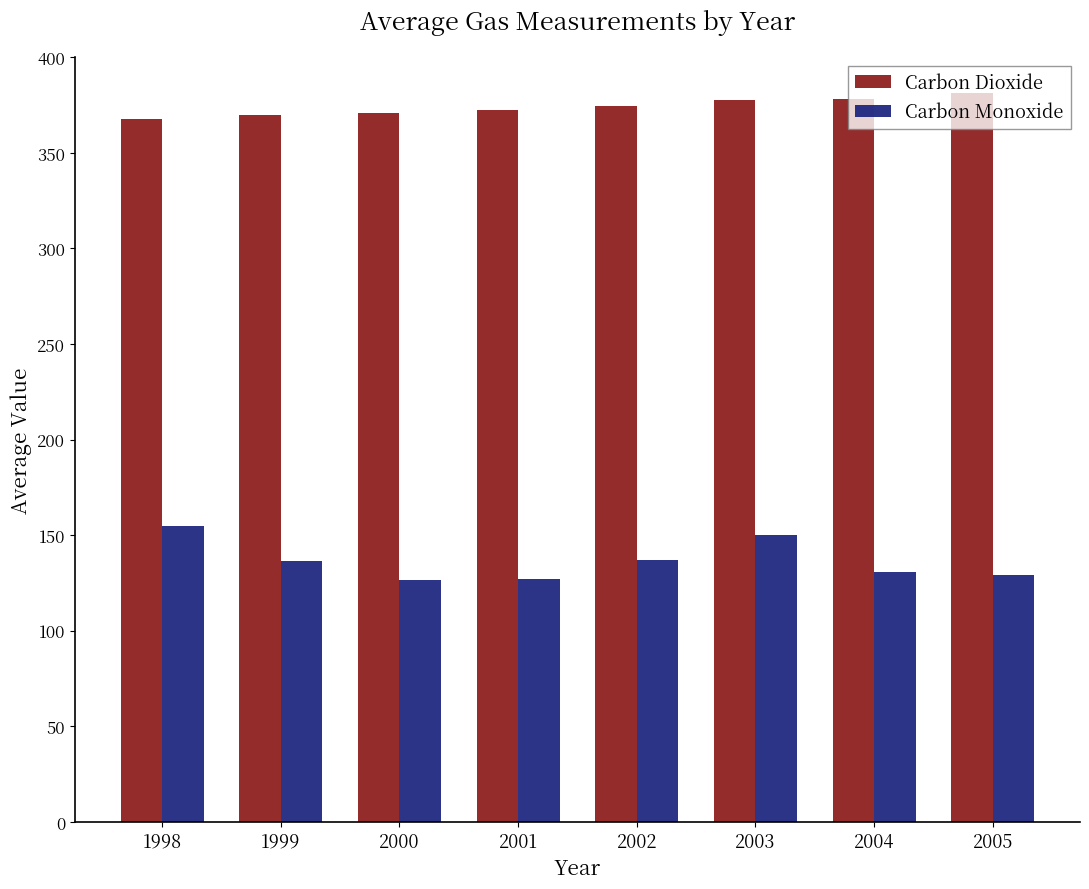

The value of Carbon Dioxide at 2001 is 226.2. True or false?

False